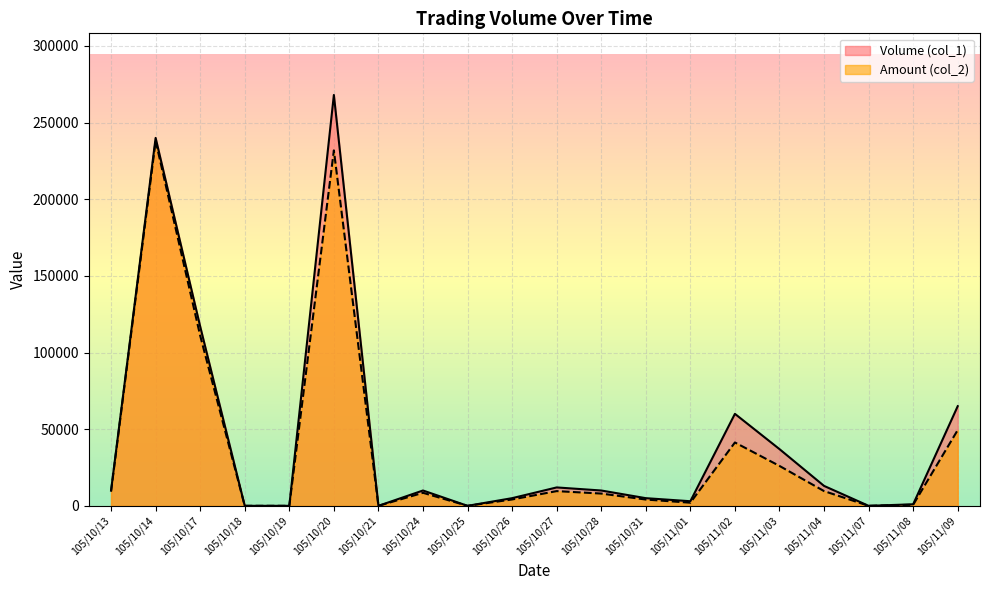

At which category does the chart reach its minimum across all series?

105/10/18